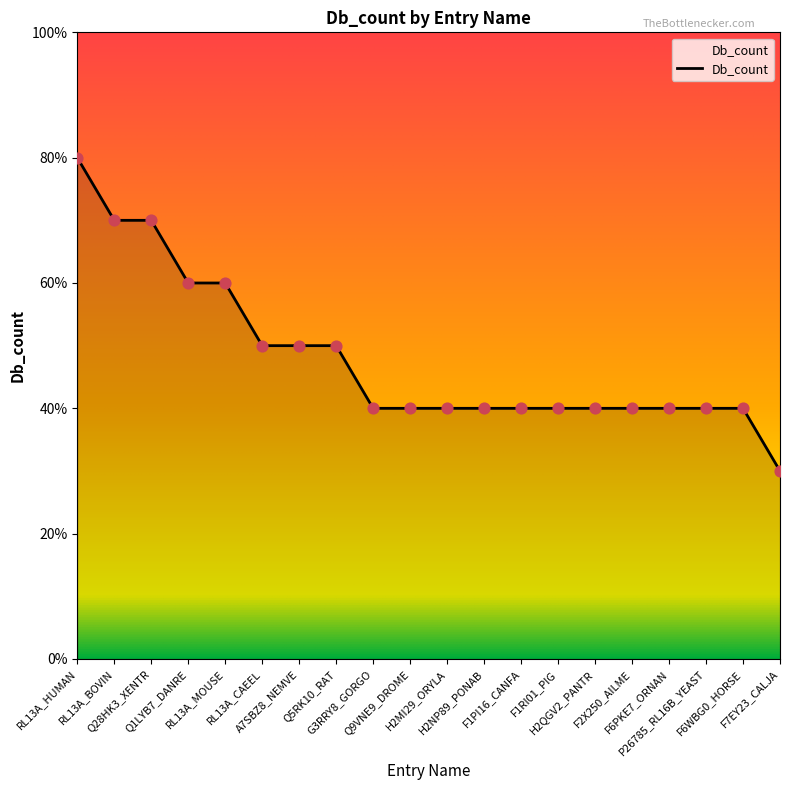

Between Q5RK10_RAT and F1RI01_PIG, which is larger?

Q5RK10_RAT